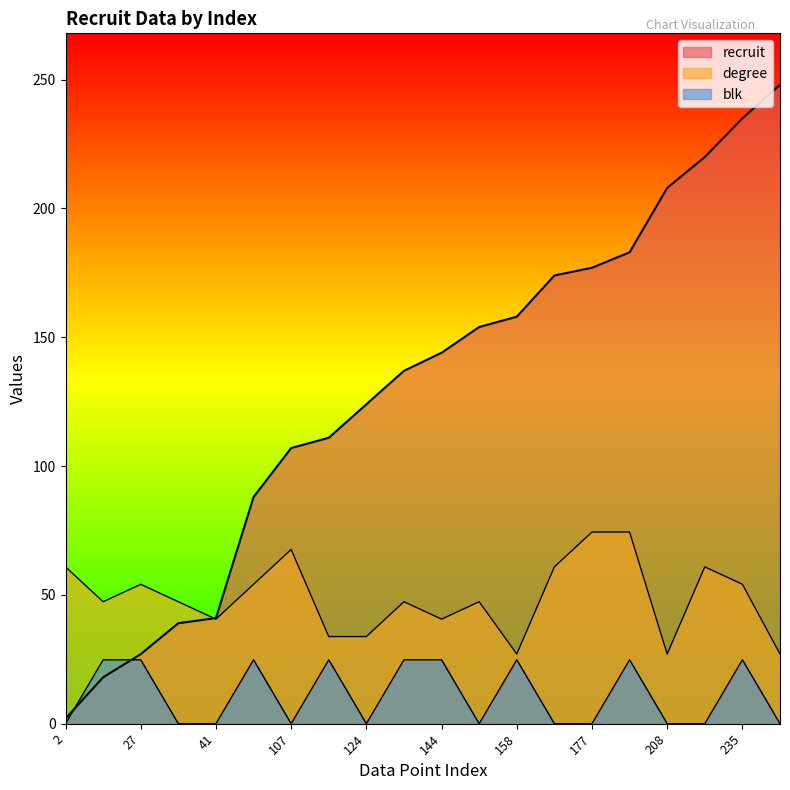

Rank the series at 41 from lowest to highest value.

blk, degree, recruit